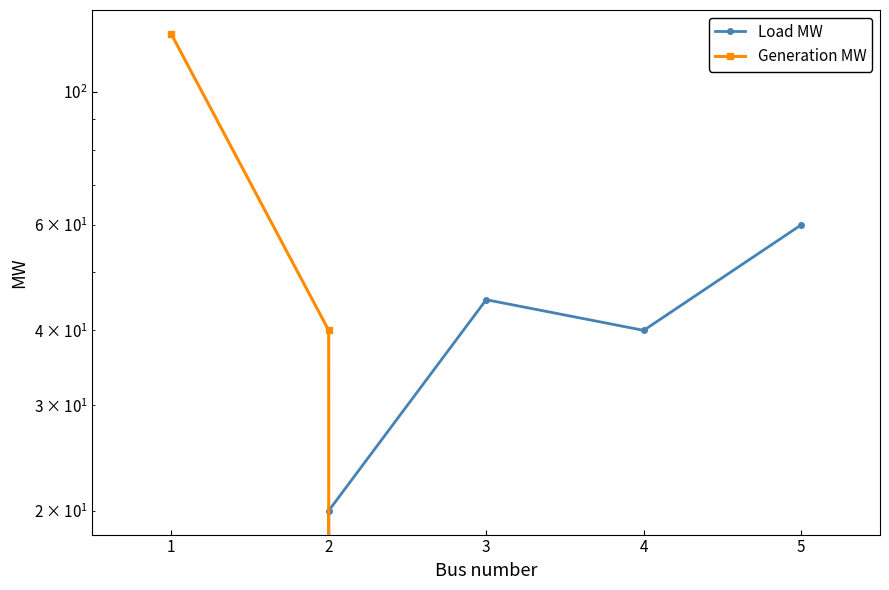

At which category is the sum across all series the highest?

1